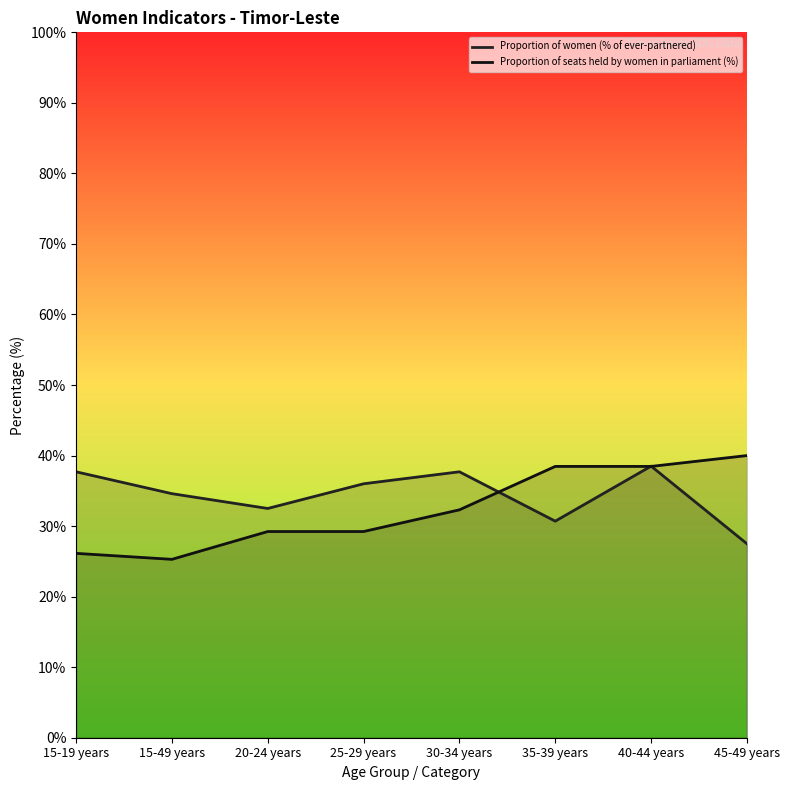

Reading left to right, list all the values displayed in this chart.

37.7	34.6	32.5	36.0	37.7	30.7	38.5	27.5